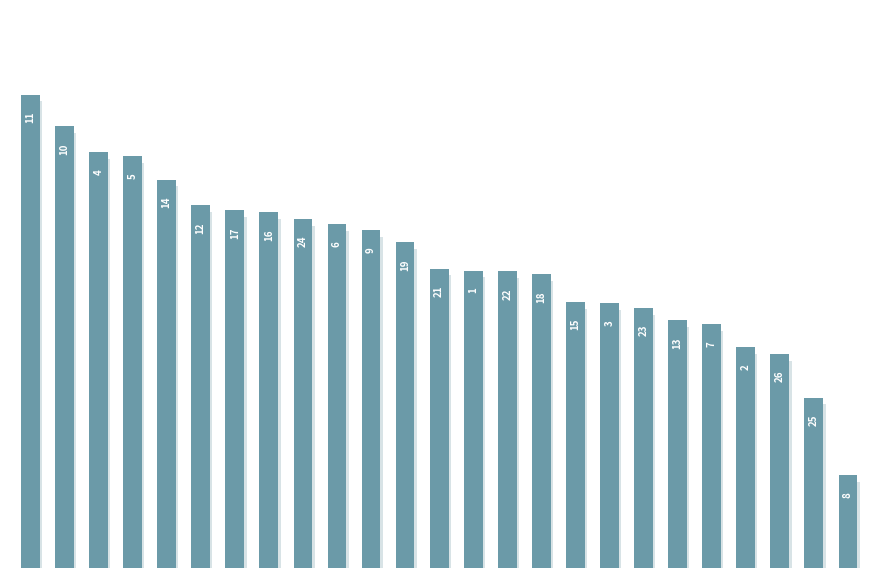

What is the difference between the maximum and minimum values?

0.7